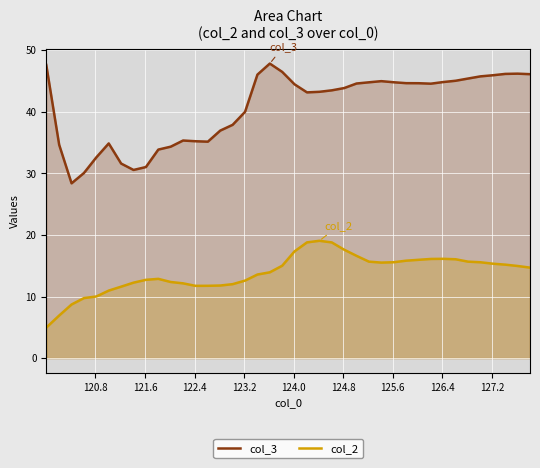

True or false: col_3 and col_2 intersect in this chart.

False